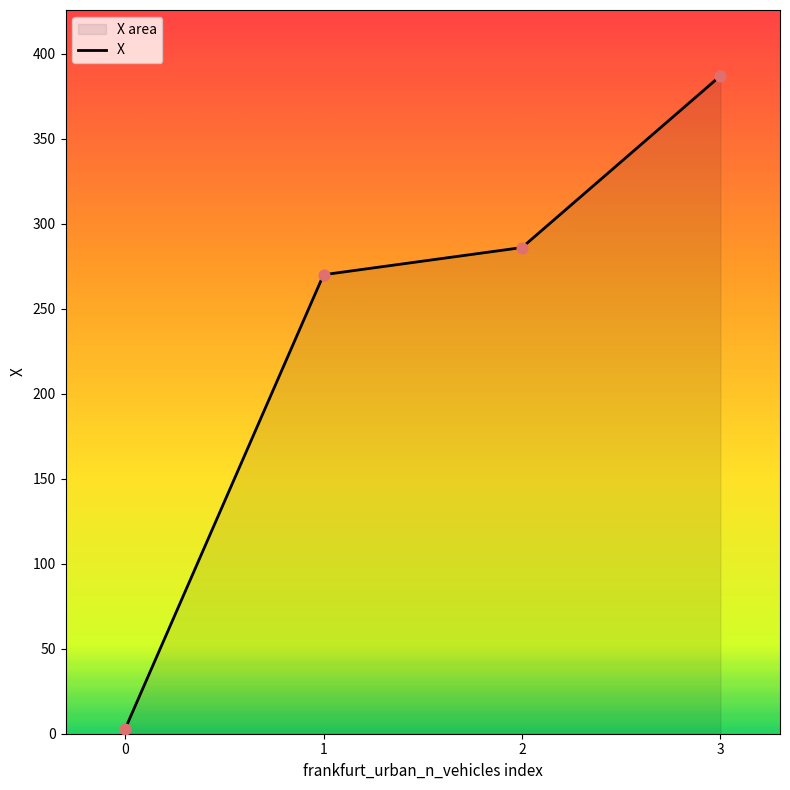

What is the change in value from 1 to 2?

+16.0